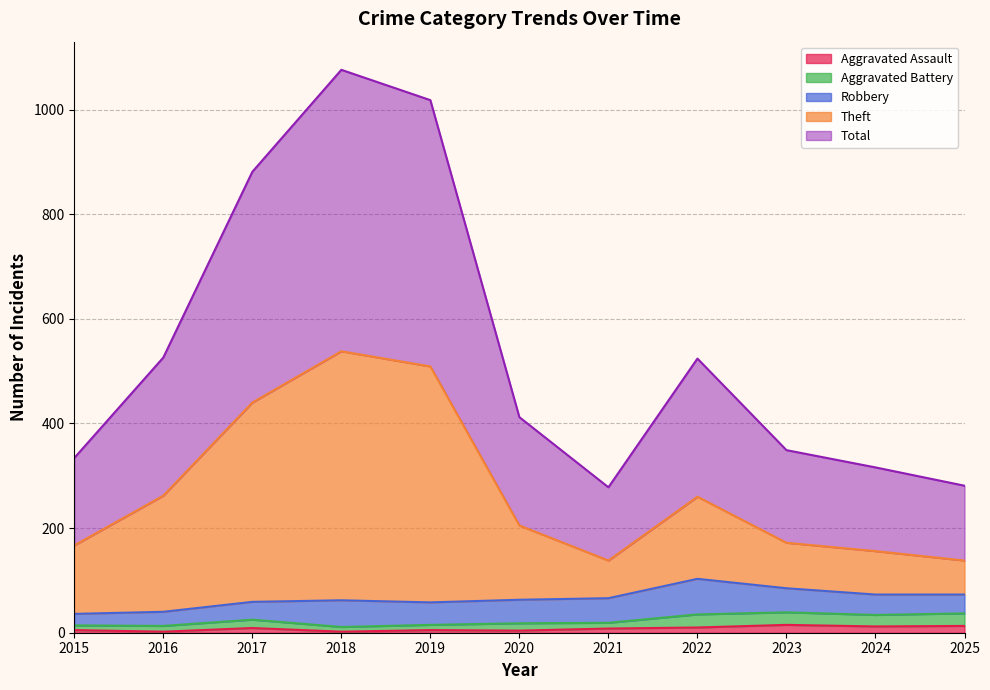

Which has a higher value, 2024 or 2025?

2025